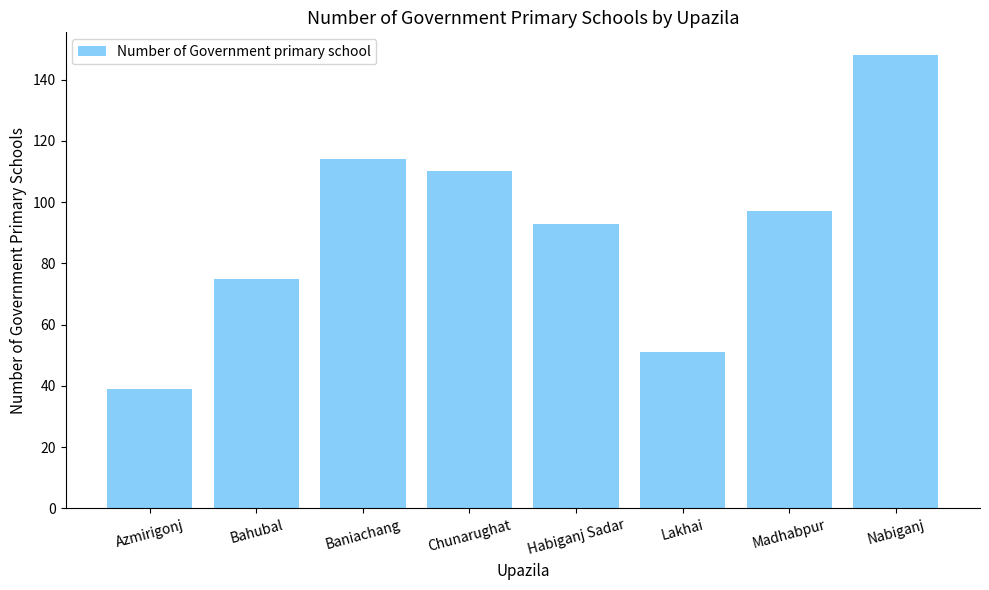

What is the difference between the maximum and minimum values?

109